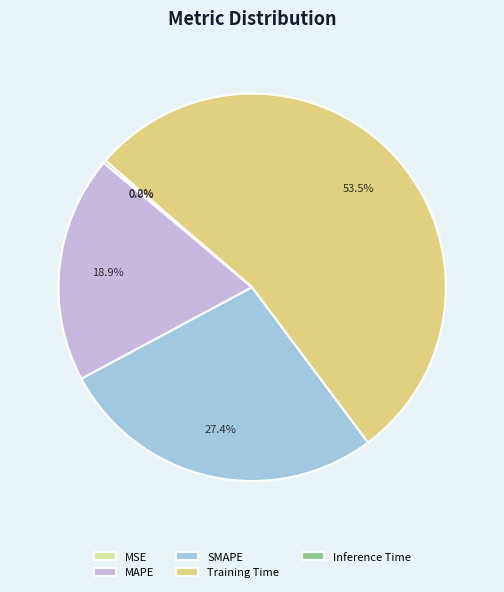

Which slice is the largest?

Training Time